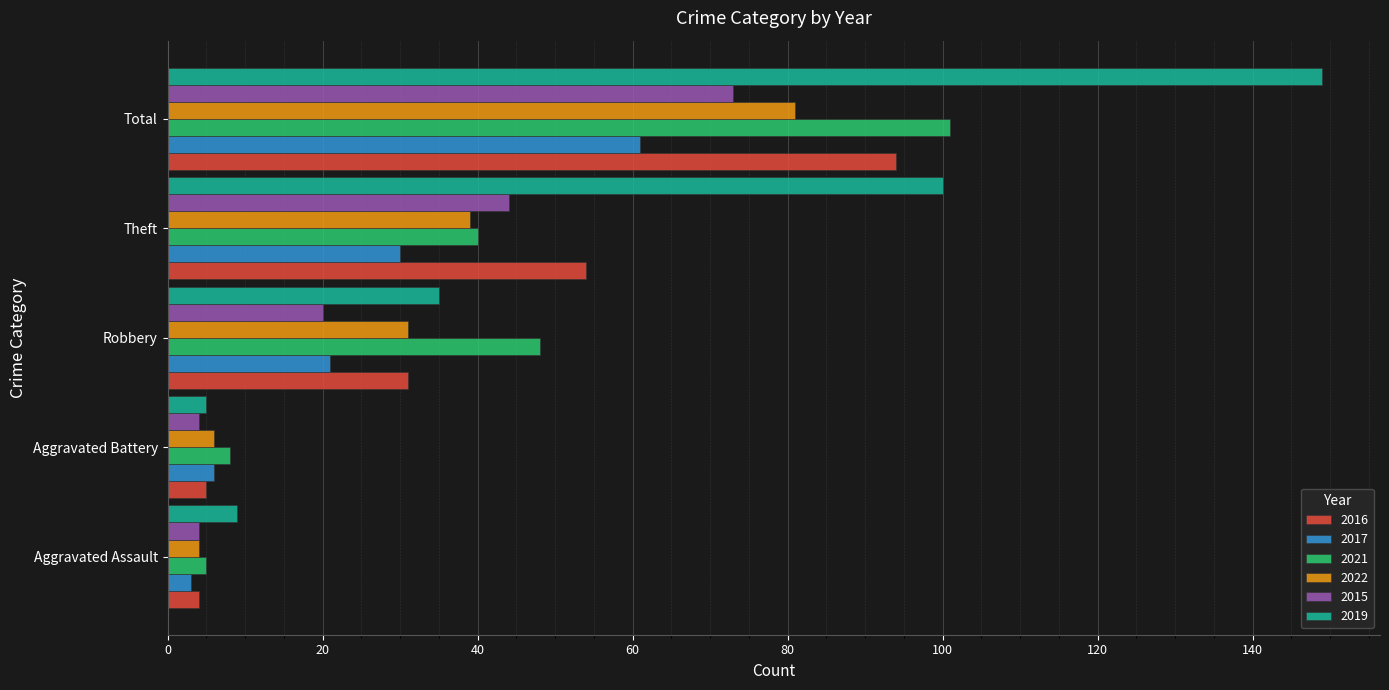

What is the minimum value for 2015?

4